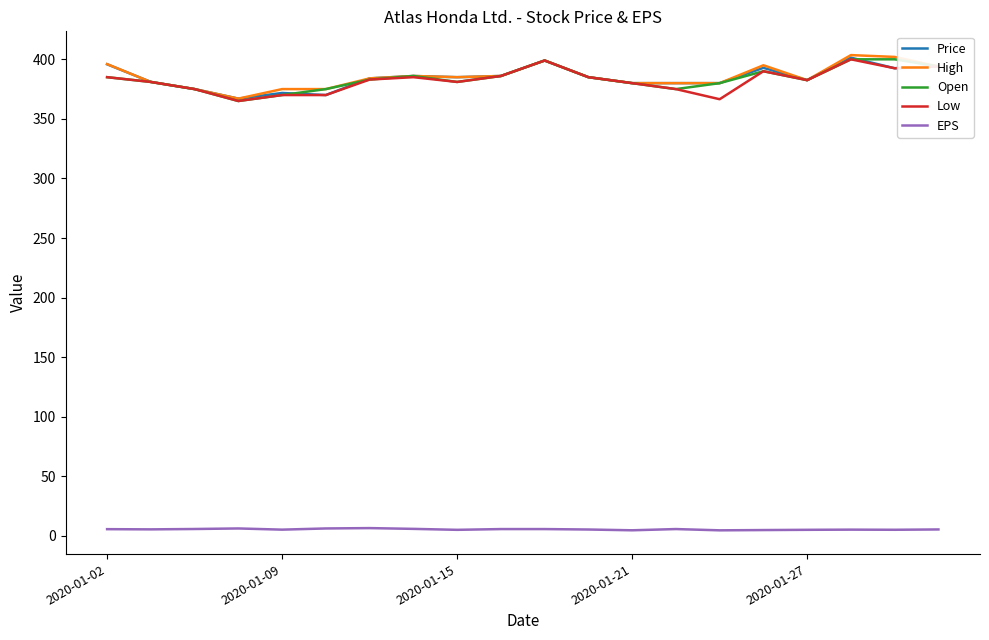

How many series are shown in this chart?

5